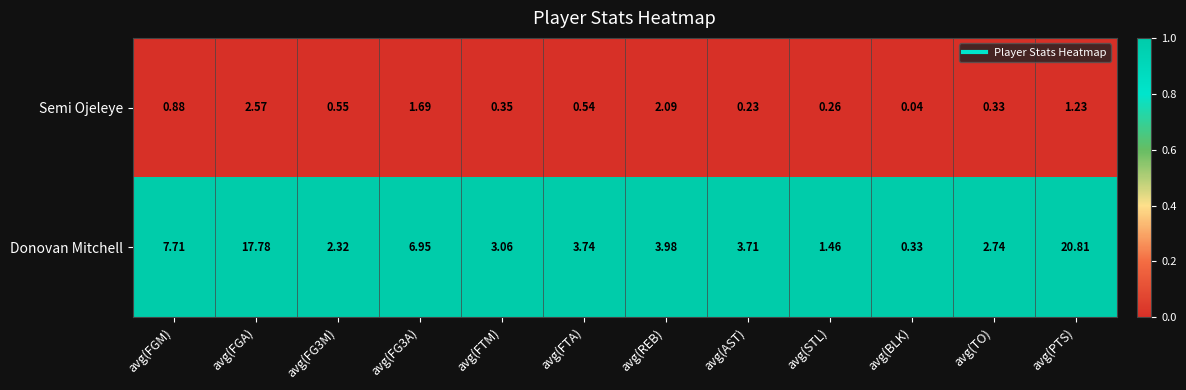

At which category is the sum across all series the highest?

avg(PTS)